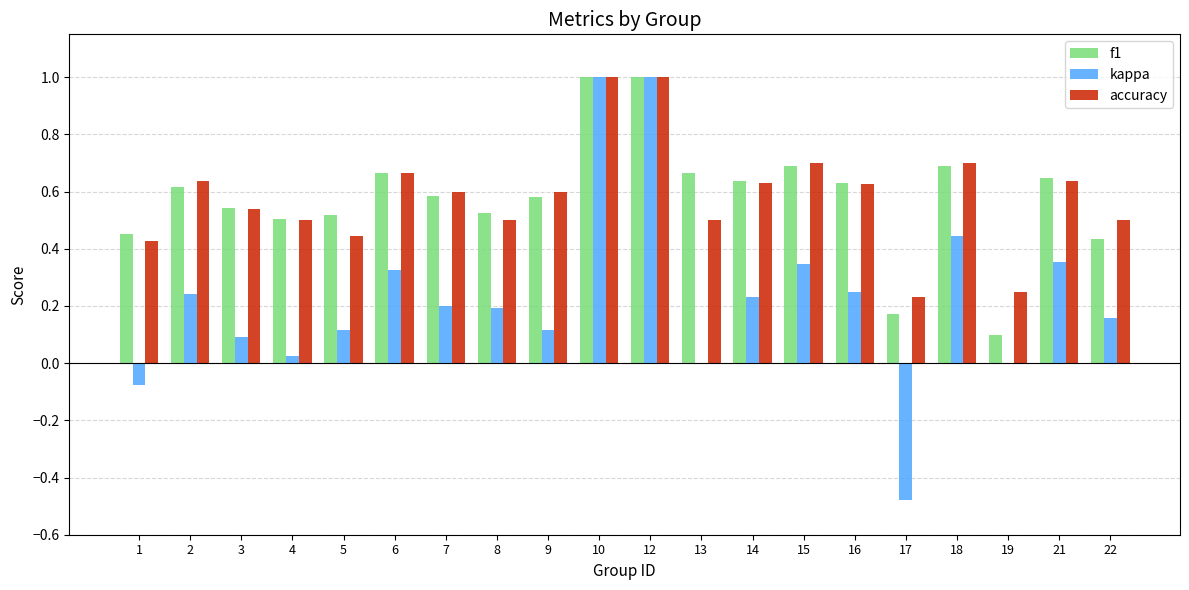

The value of accuracy at 4 is 0.5. True or false?

True